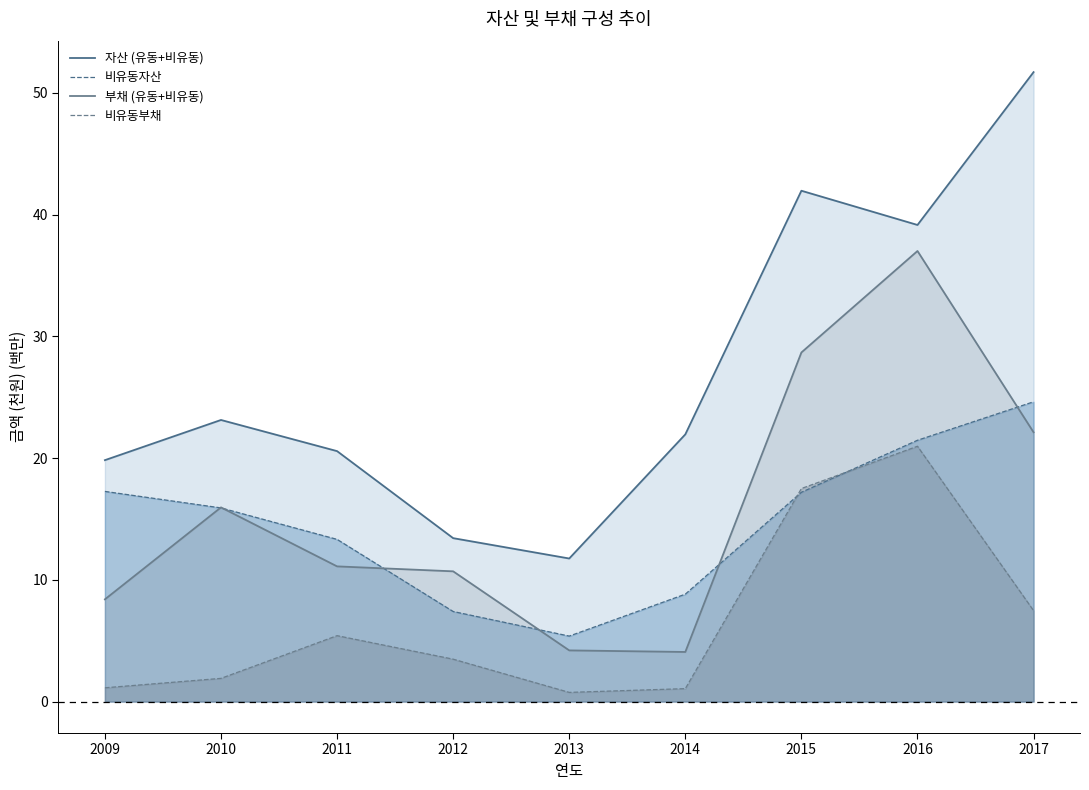

At which label does 부채 (유동+비유동) first exceed 11?

2010